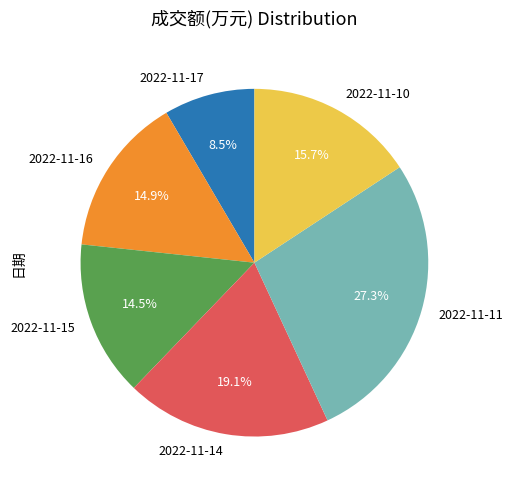

To the nearest percent, what percentage of the pie is 2022-11-14?

19%